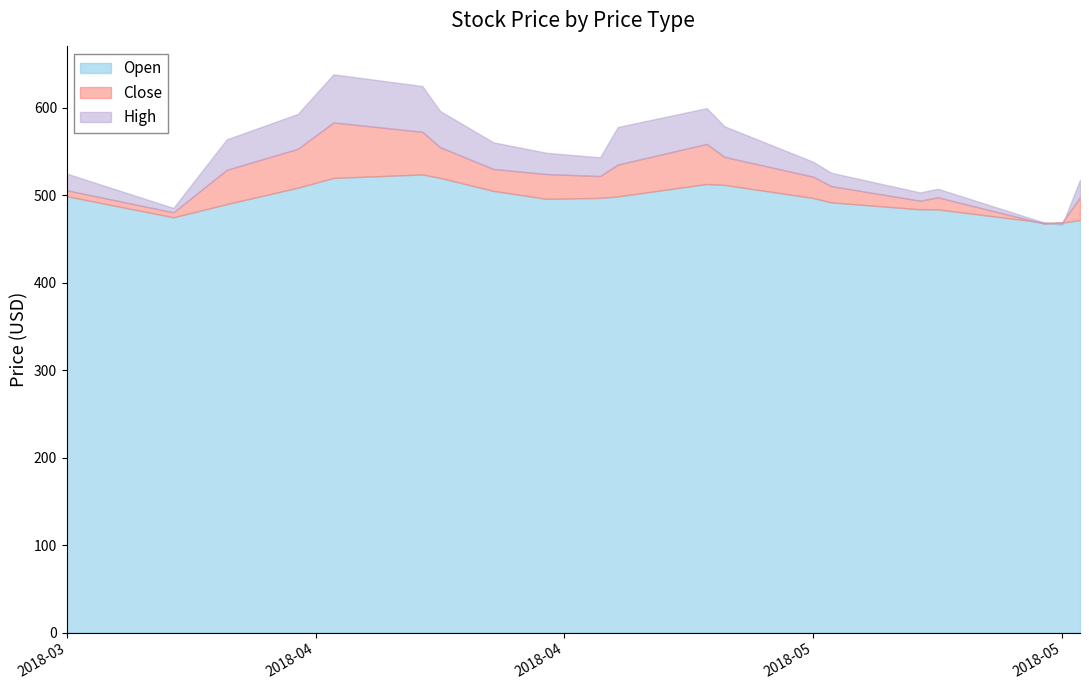

Which series changed the most between 2018-05-09 and 2018-04-26?

Close